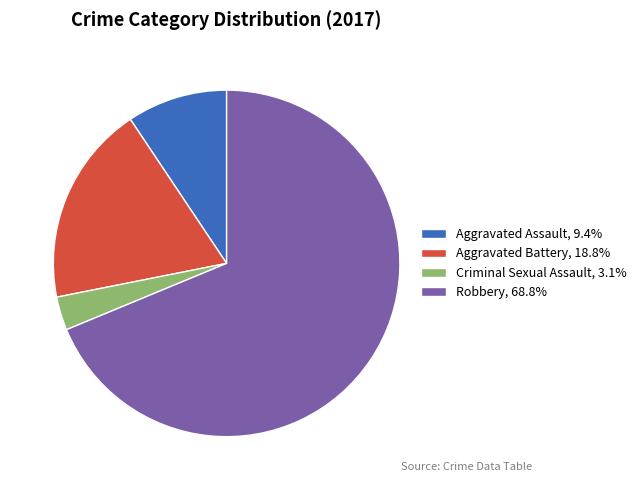

Which slice is the largest?

Robbery